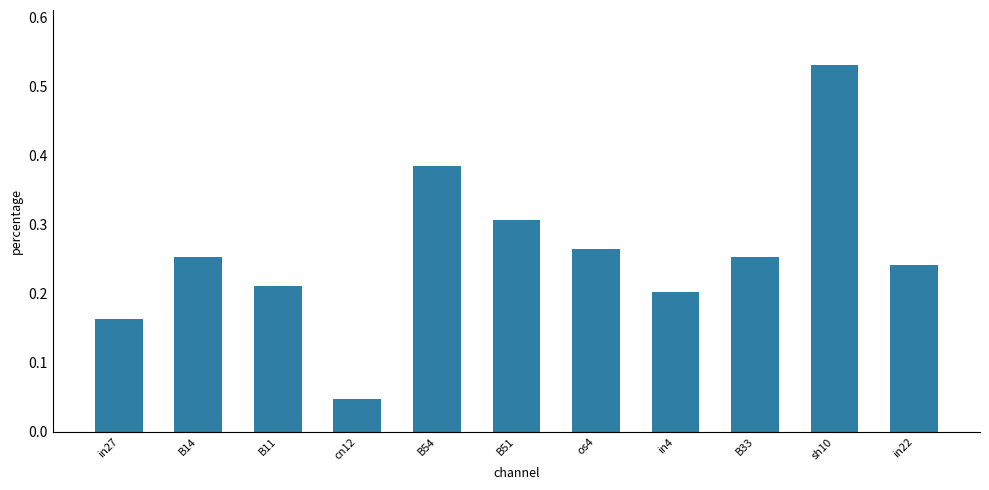

At which label is the value closest to 0?

cn12